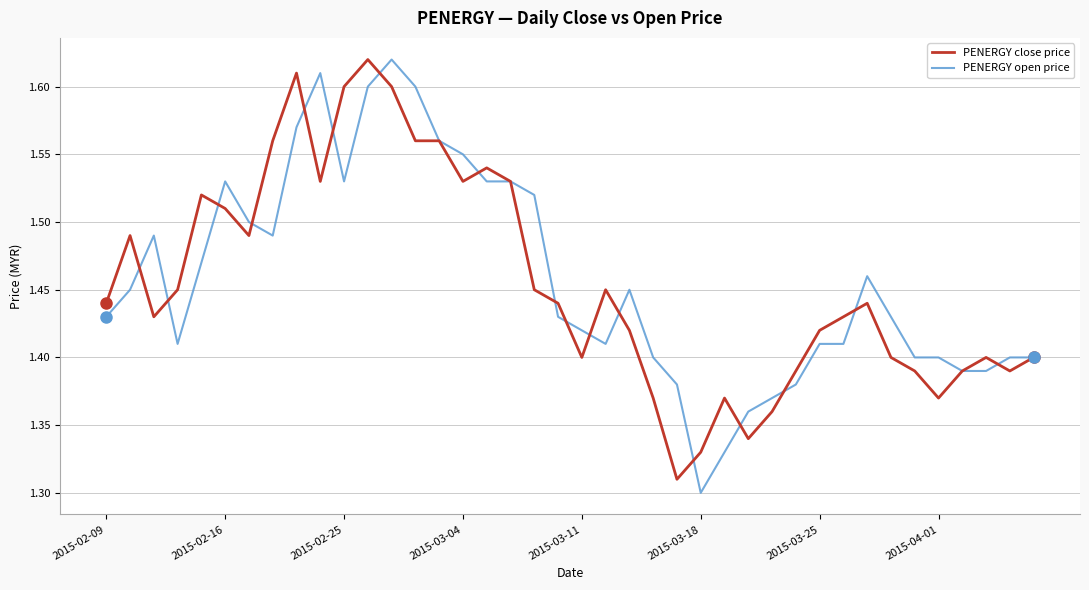

Reading right to left, extract all data points from this chart.

PENERGY close price: 1.4	1.4	1.4	1.4	1.4	1.4	1.4	1.4	1.4	1.4	1.4	1.4	1.3	1.4	1.3	1.3	1.4	1.4	1.4	1.4	1.4	1.4	1.5	1.5	1.5	1.6	1.6	1.6	1.6	1.6	1.5	1.6	1.6	1.5	1.5	1.5	1.4	1.4	1.5	1.4
PENERGY open price: 1.4	1.4	1.4	1.4	1.4	1.4	1.4	1.5	1.4	1.4	1.4	1.4	1.4	1.3	1.3	1.4	1.4	1.4	1.4	1.4	1.4	1.5	1.5	1.5	1.6	1.6	1.6	1.6	1.6	1.5	1.6	1.6	1.5	1.5	1.5	1.5	1.4	1.5	1.4	1.4